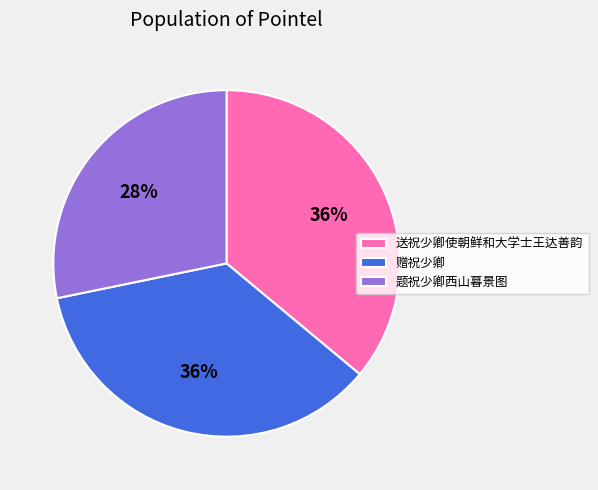

What is the ratio of the value at 题祝少卿西山暮景图 to the value at 赠祝少卿?

0.8